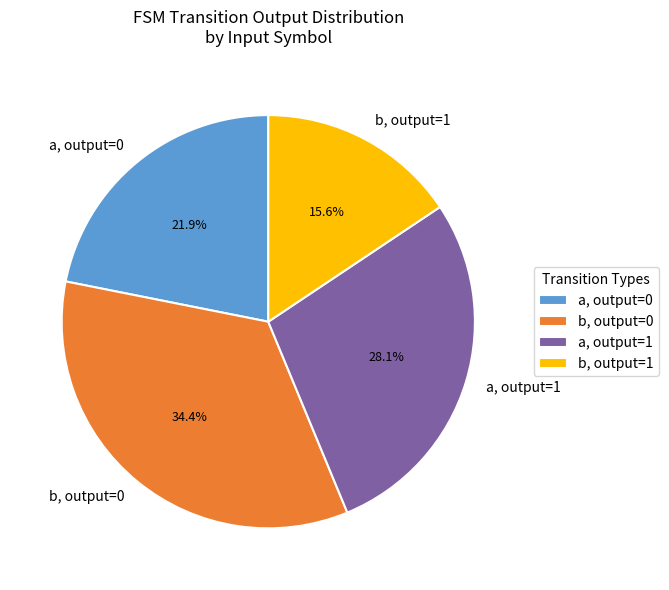

What is the ratio of the value at a, output=0 to the value at b, output=0?

0.6